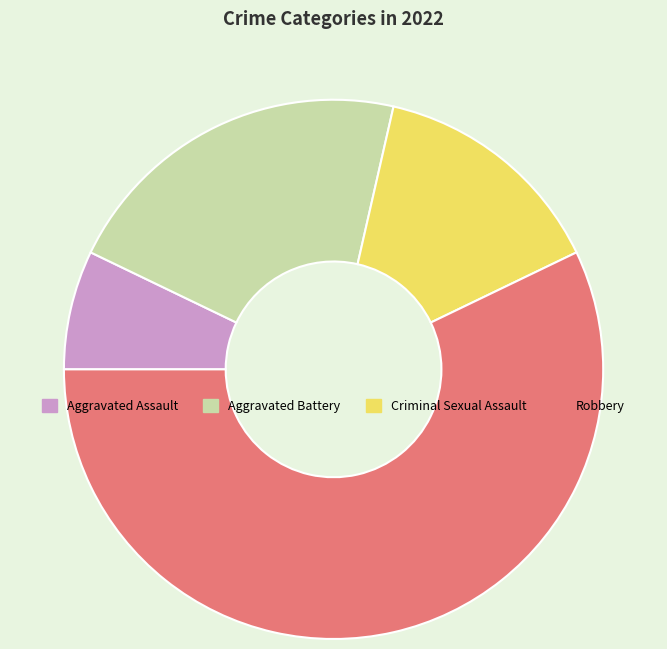

The Aggravated Battery slice represents 33% of the pie. True or false?

False